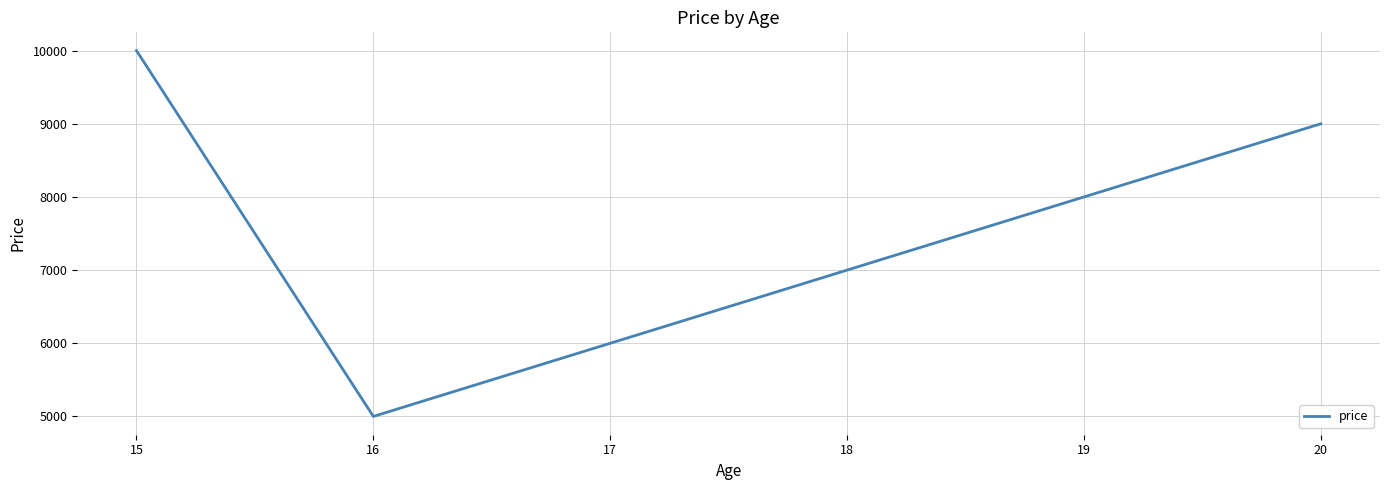

What is the average value?

7500